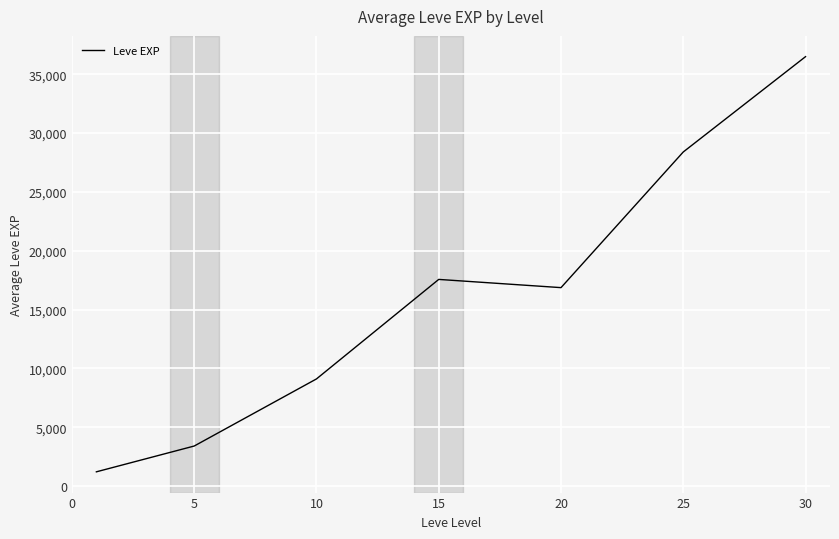

How many distinct data groups are displayed?

1